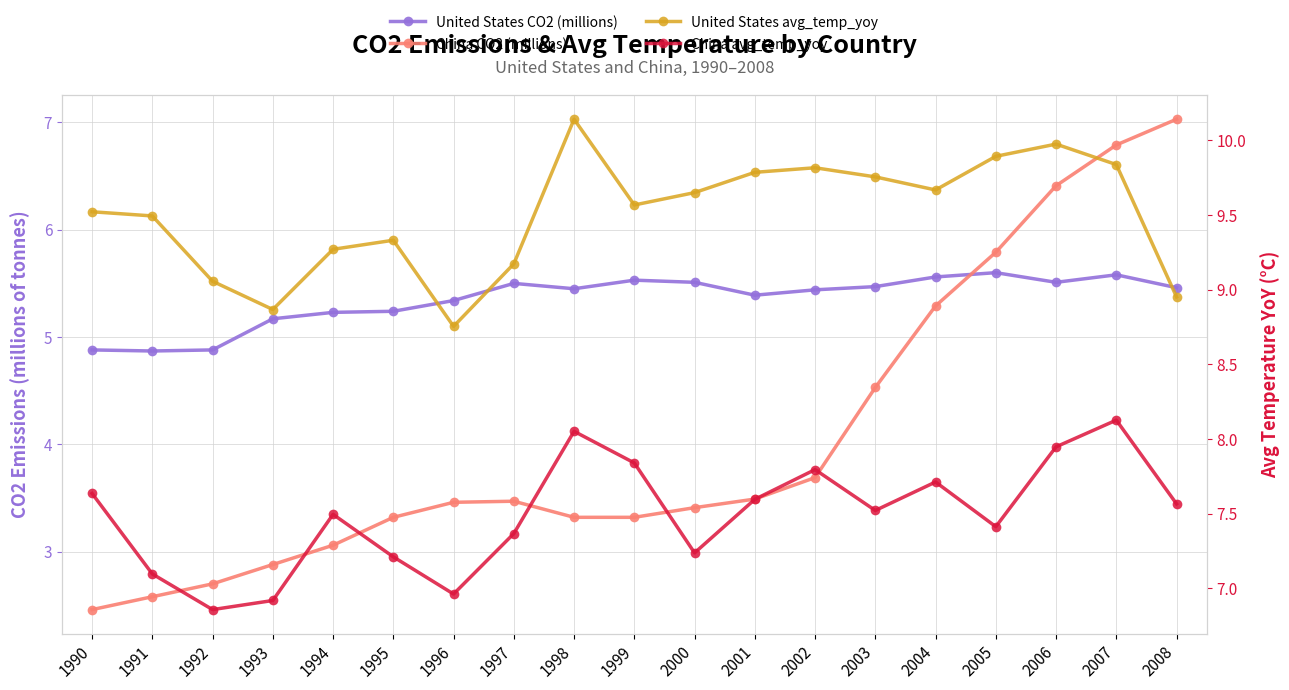

What is the difference between the maximum and minimum values in the China CO2 (millions) series?

4.6